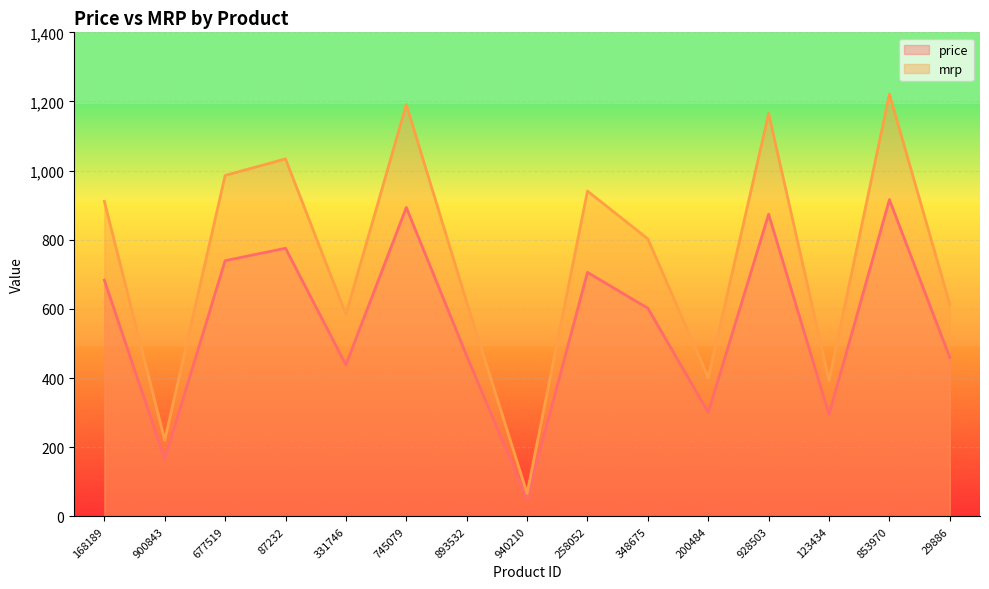

List the series in order of their overall mean, highest first.

mrp, price